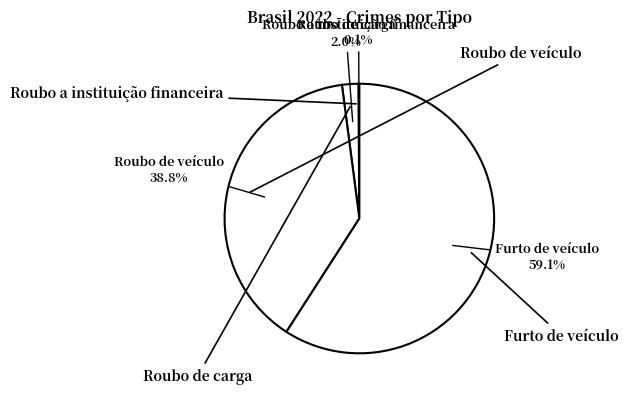

Rank the categories by value from highest to lowest.

Furto de veículo, Roubo de veículo, Roubo de carga, Roubo a instituição financeira